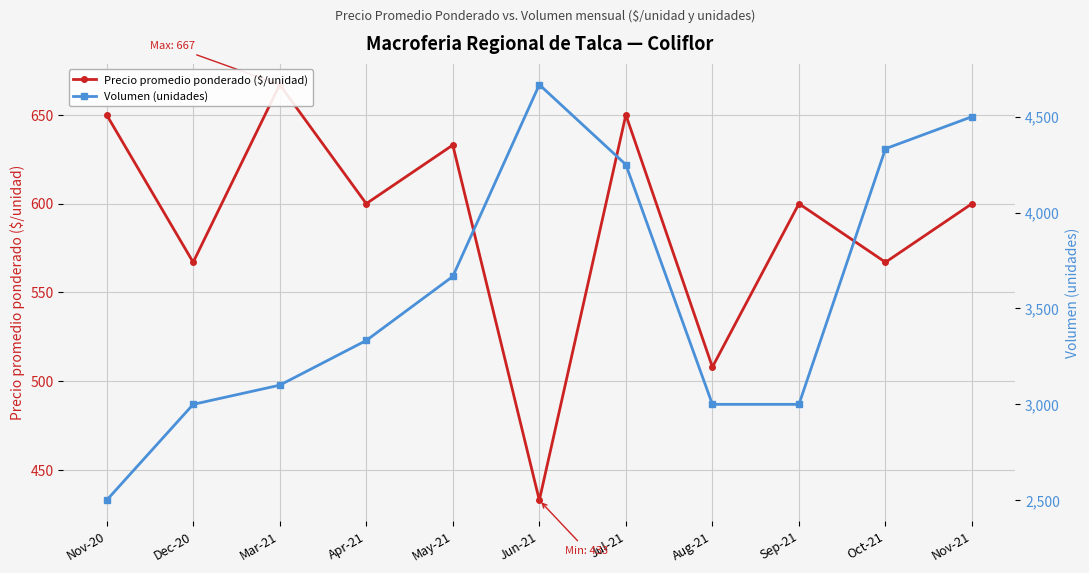

Is the value of Volumen (unidades) at Dec-20 greater than the value of Precio promedio ponderado ($/unidad) at Apr-21?

Yes